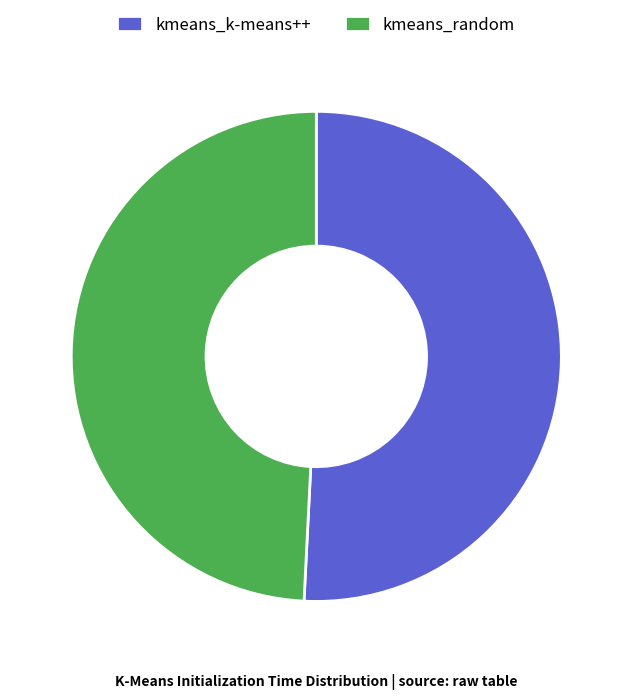

Is it true that kmeans_random is 49% of the pie?

True